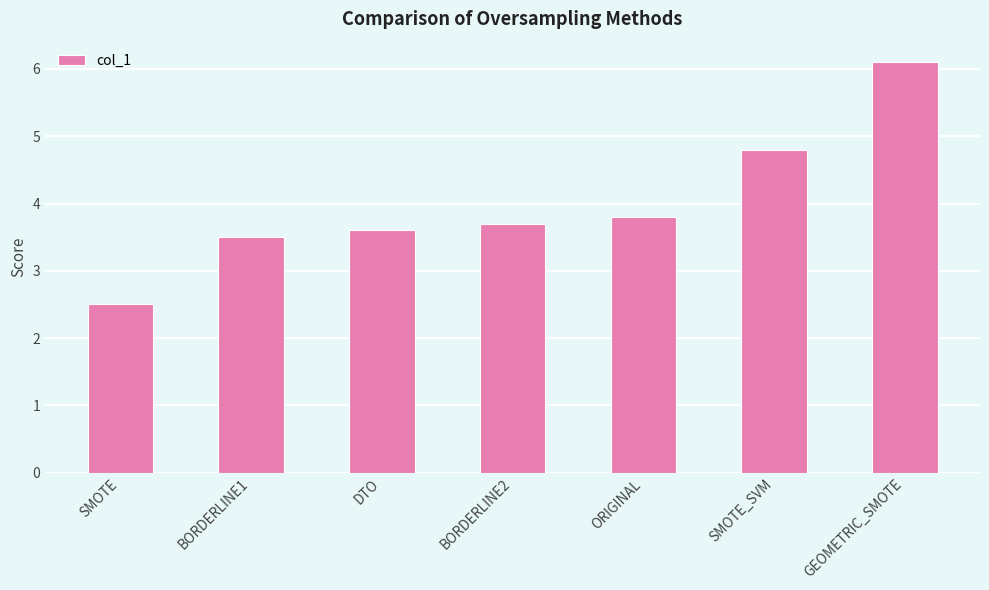

Reading left to right, transcribe all the data shown in this chart.

SMOTE=2.5	BORDERLINE1=3.5	DTO=3.6	BORDERLINE2=3.7	ORIGINAL=3.8	SMOTE_SVM=4.8	GEOMETRIC_SMOTE=6.1